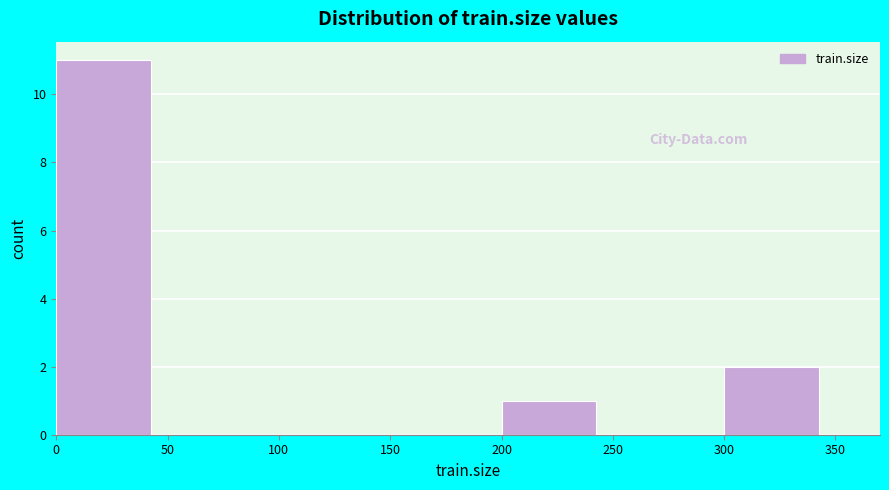

Reading left to right, transcribe this chart: for each bar, give the range it covers on the x-axis and its height. The values are not printed on the chart, so give them approximately, as read against the axis.

0 to 50: 11
50 to 100: 0
100 to 150: 0
150 to 200: 0
200 to 250: 1
250 to 300: 0
300 to 350: 2